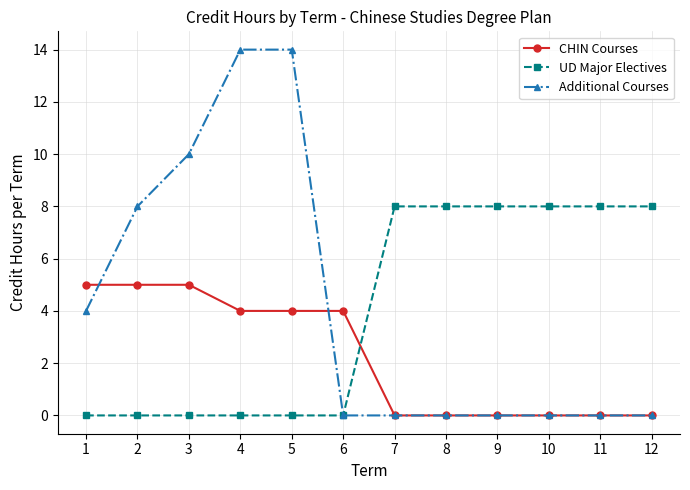

What is the average value of the Additional Courses series?

4